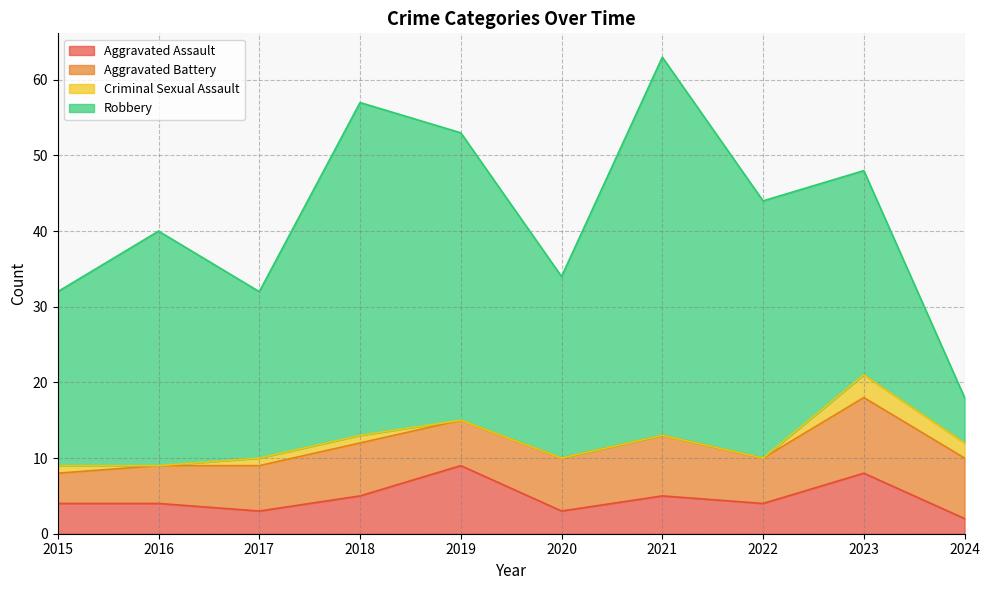

What is the highest value of the Robbery series?

50